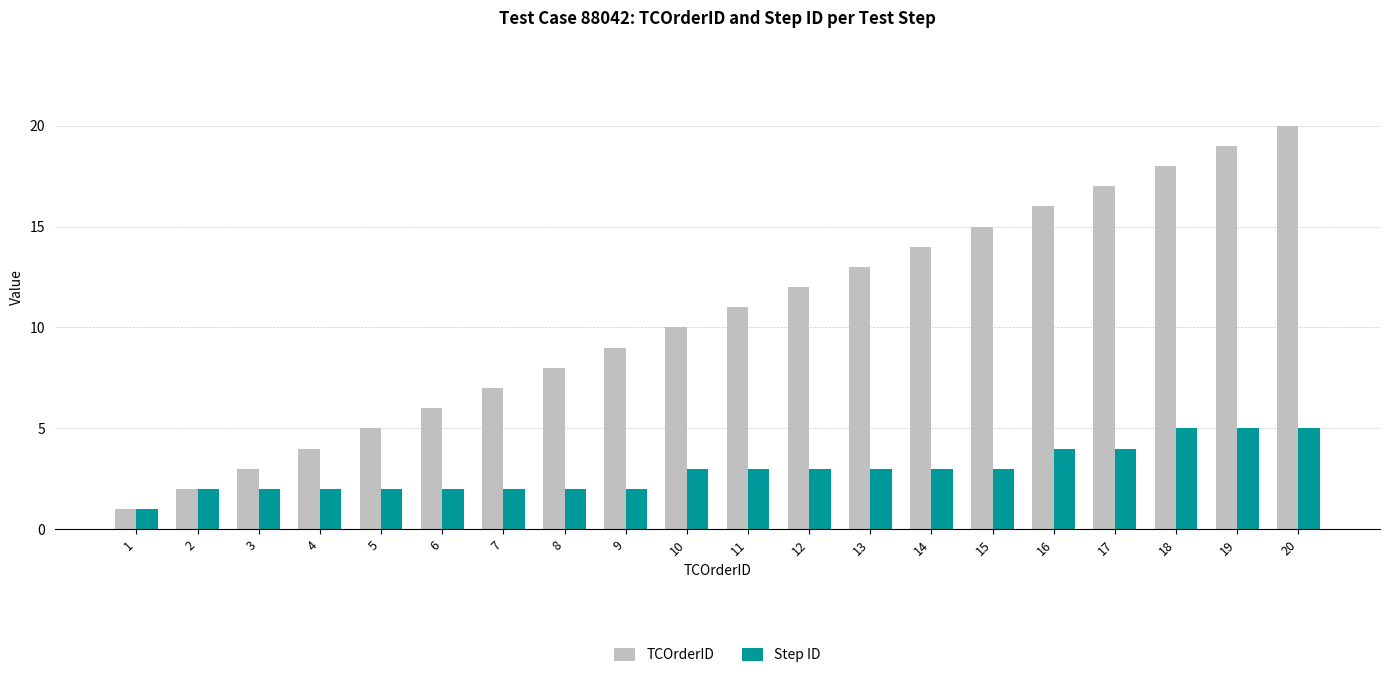

How many values in the TCOrderID series are below 11?

10